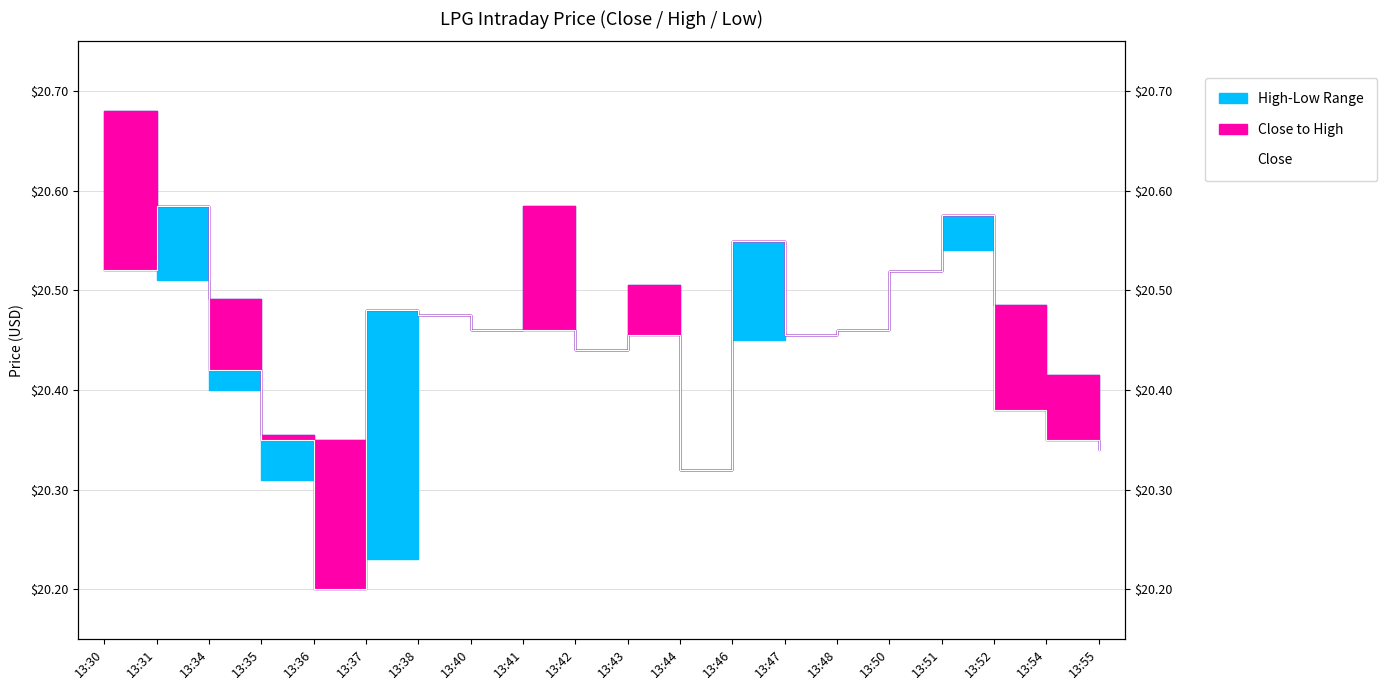

What is the ratio of the value at 13:42 to the value at 13:51?

1.0